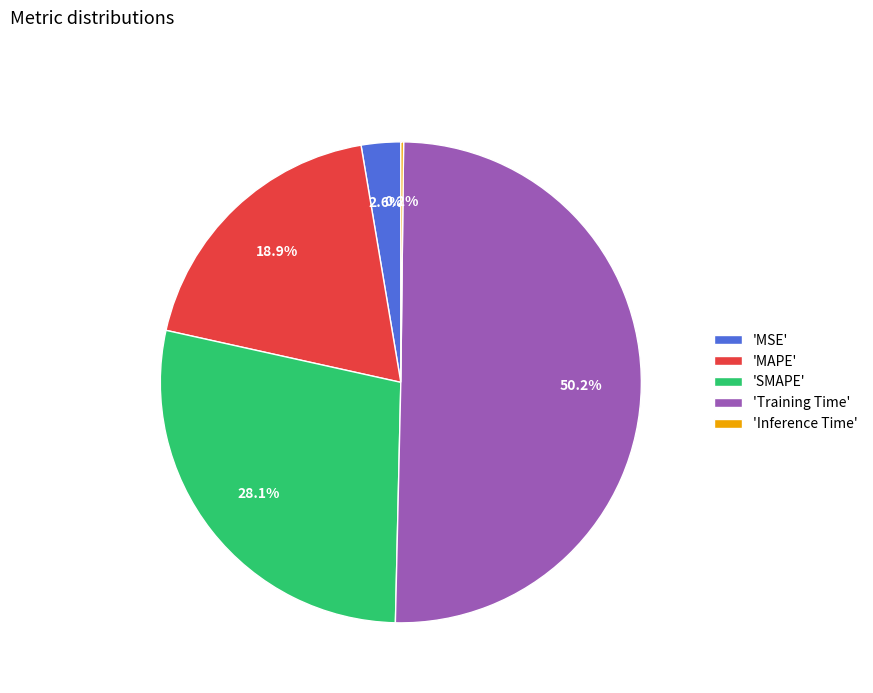

Which slice represents more than half of the pie?

'Training Time'